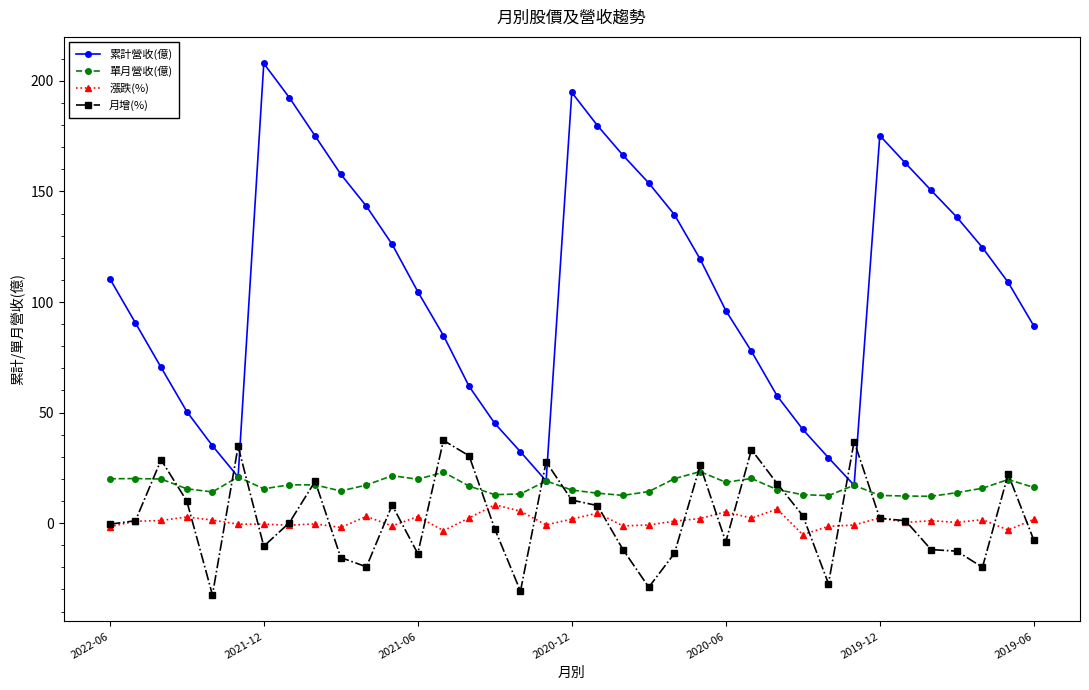

What is the minimum value for 累計營收(億)?

17.1